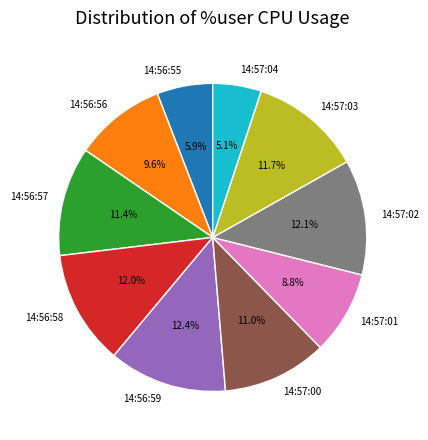

Is it true that 14:56:55 is 1% of the pie?

False